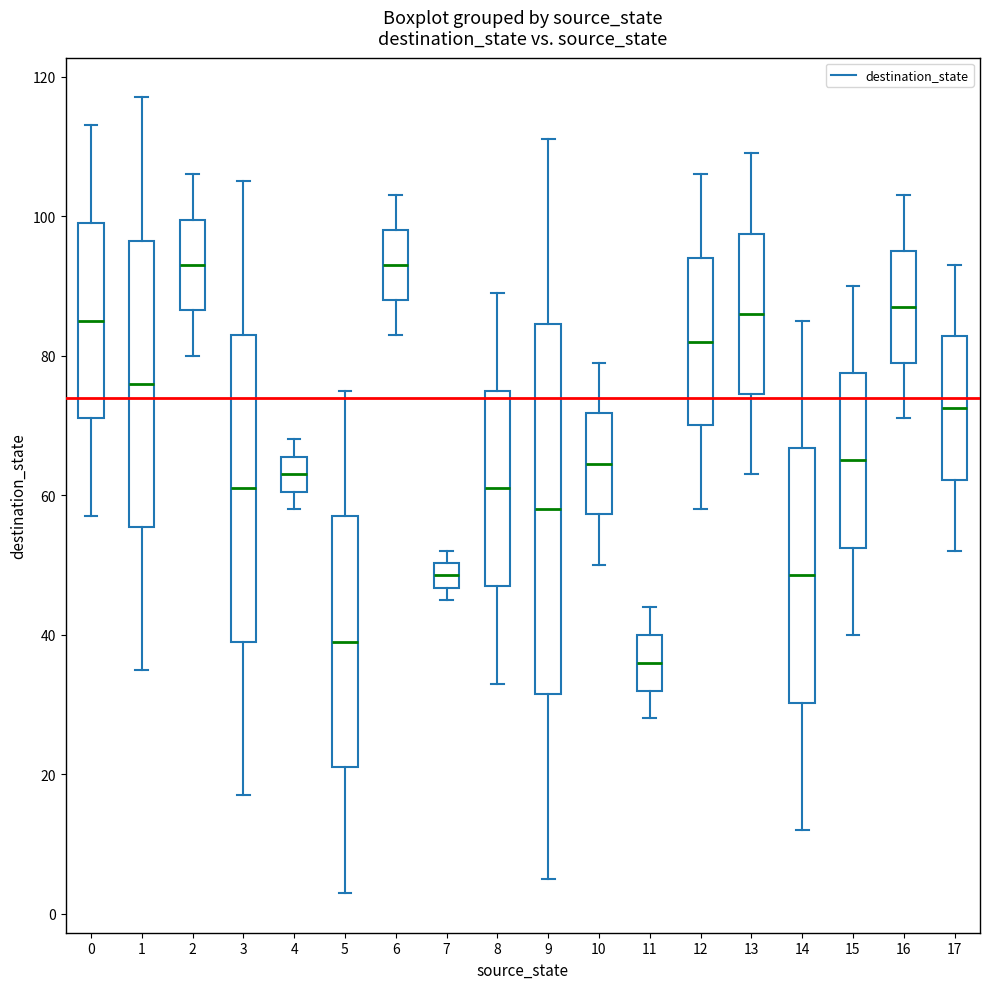

Reading left to right, transcribe this box plot: for each box, give where its median line is, the range the box spans, and where its two whiskers end, as read against the y-axis. The values are not printed on the chart, so give them approximately, as read against the axis.

0: median 86, box 72 to 100, whiskers 58 to 114
1: median 76, box 56 to 96, whiskers 36 to 118
2: median 94, box 86 to 100, whiskers 80 to 106
3: median 62, box 40 to 84, whiskers 18 to 106
4: median 64, box 60 to 66, whiskers 58 to 68
5: median 40, box 22 to 58, whiskers 4 to 76
6: median 94, box 88 to 98, whiskers 84 to 104
7: median 48, box 46 to 50, whiskers 46 (just below the box's lower edge) to 52
8: median 62, box 48 to 76, whiskers 34 to 90
9: median 58, box 32 to 84, whiskers 6 to 112
10: median 64, box 58 to 72, whiskers 50 to 80
11: median 36, box 32 to 40, whiskers 28 to 44
12: median 82, box 70 to 94, whiskers 58 to 106
13: median 86, box 74 to 98, whiskers 64 to 110
14: median 48, box 30 to 66, whiskers 12 to 86
15: median 66, box 52 to 78, whiskers 40 to 90
16: median 88, box 80 to 96, whiskers 72 to 104
17: median 72, box 62 to 82, whiskers 52 to 94